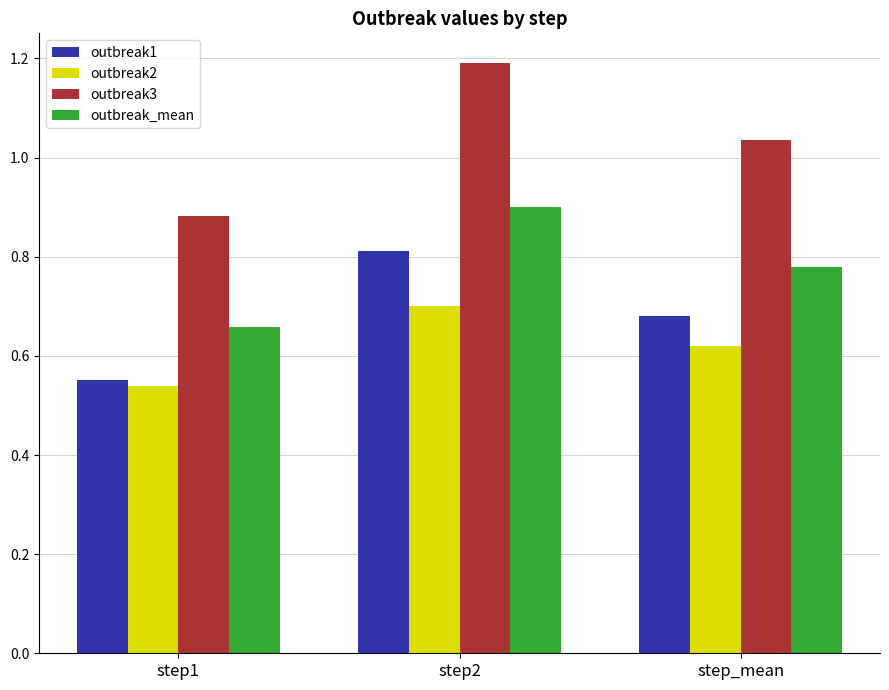

Which series changed the most between step1 and step_mean?

outbreak3